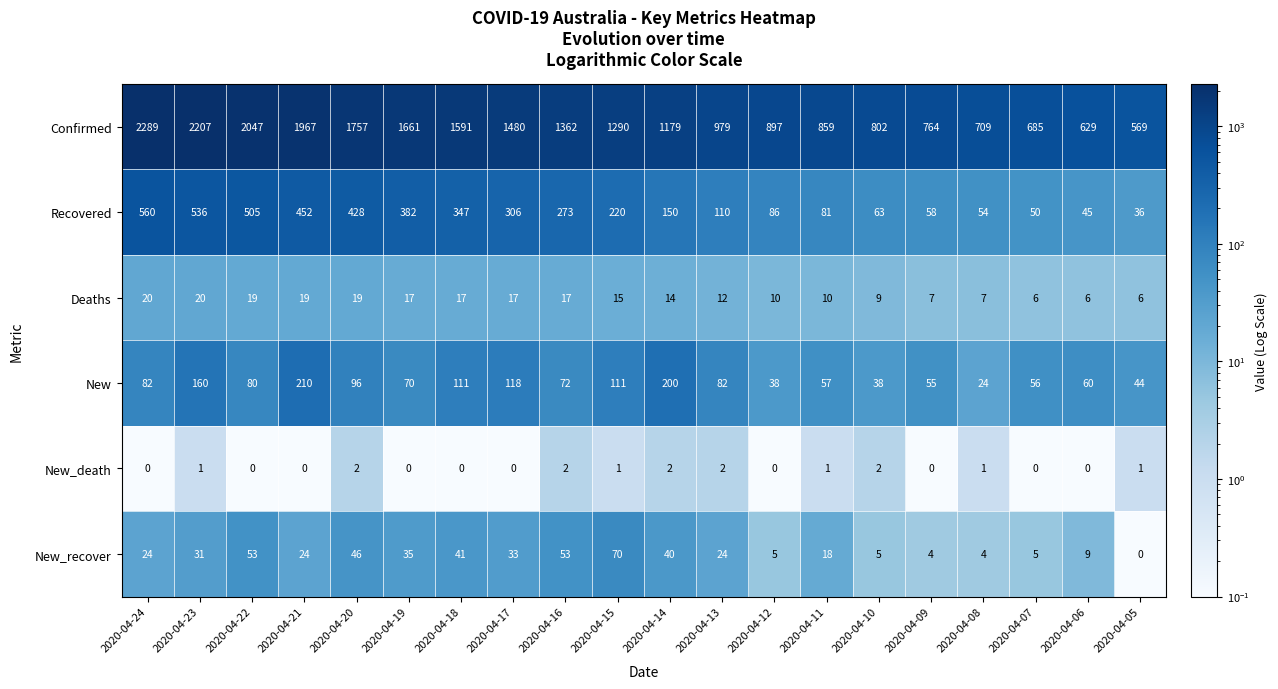

At 2020-04-24, list the series in order from largest to smallest.

Confirmed, Recovered, New, New_recover, Deaths, New_death